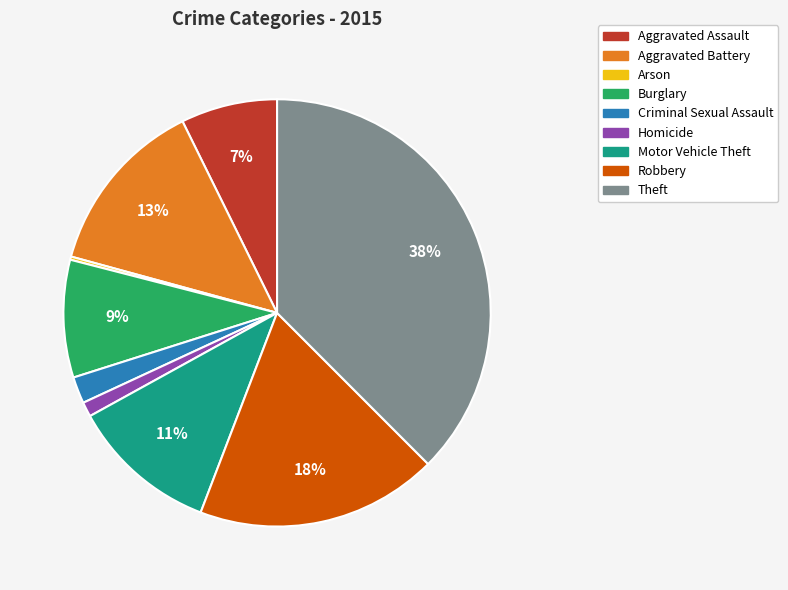

To the nearest percent, what is the combined percentage of Robbery and Burglary?

27%